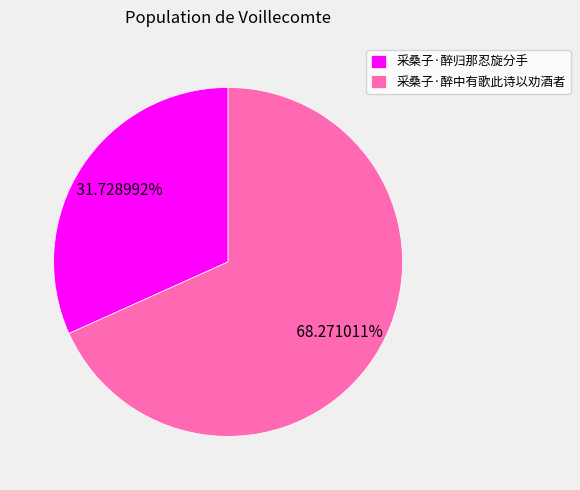

Which has a higher value, 采桑子·醉中有歌此诗以劝酒者 or 采桑子·醉归那忍旋分手?

采桑子·醉中有歌此诗以劝酒者